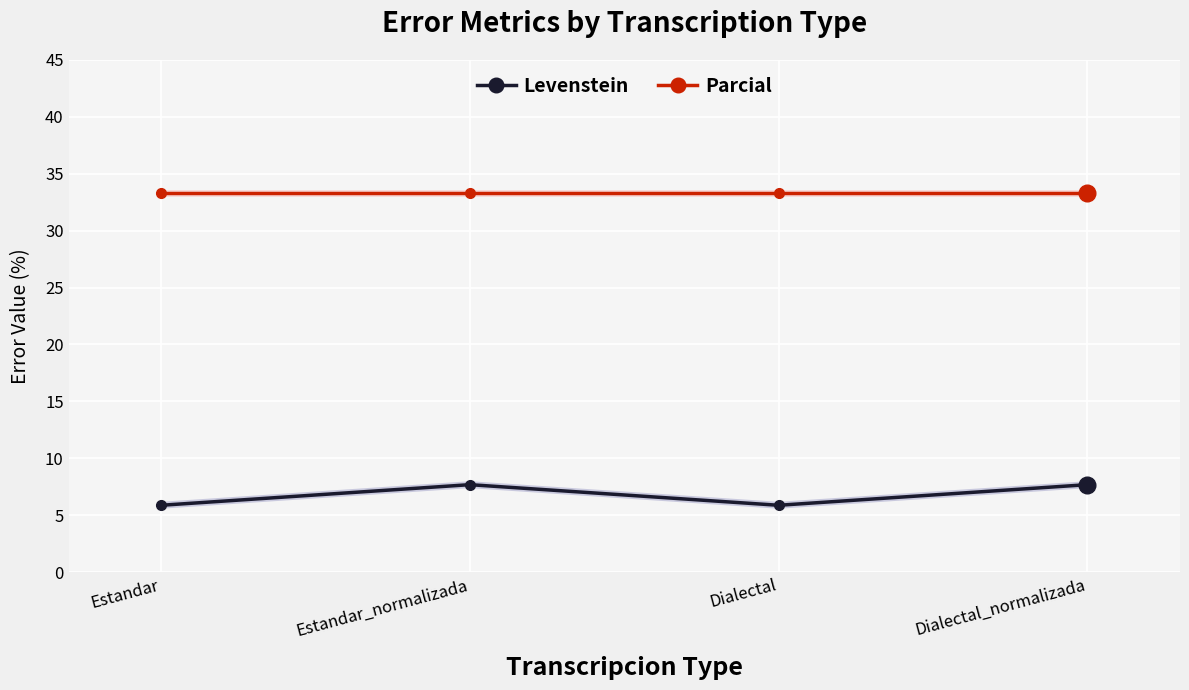

What position from the right is Estandar_normalizada?

3